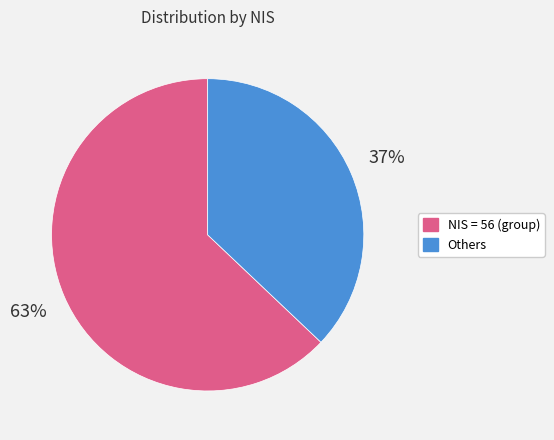

To the nearest percent, what is the difference between the largest and smallest slice percentages?

26%